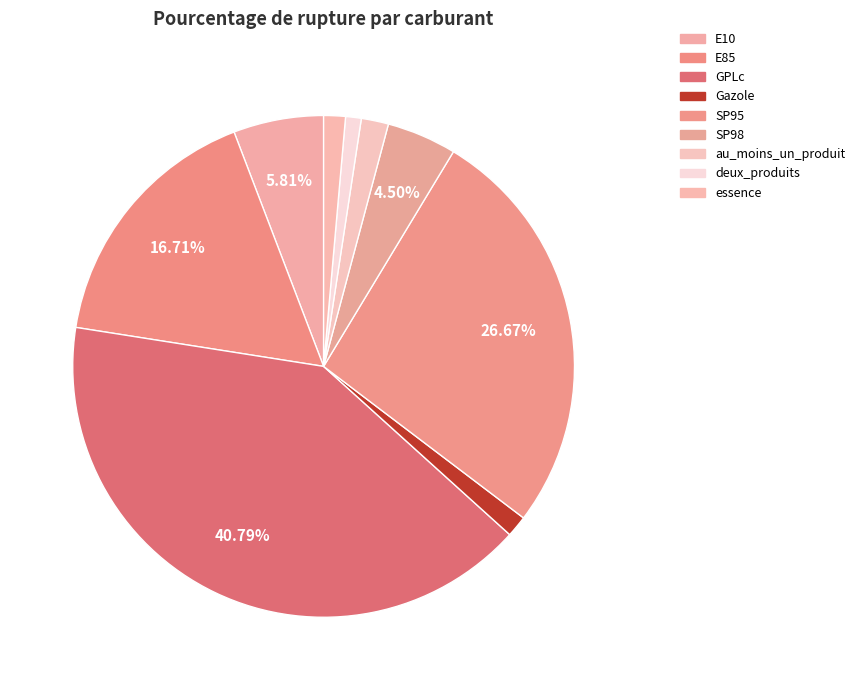

The au_moins_un_produit slice represents 2% of the pie. True or false?

True